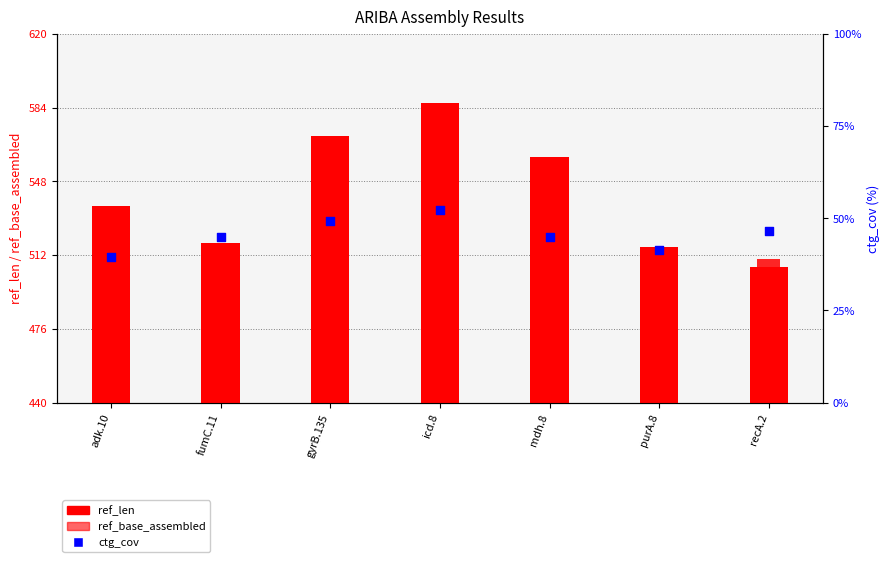

What is the total value across all series at adk.10?

1111.6